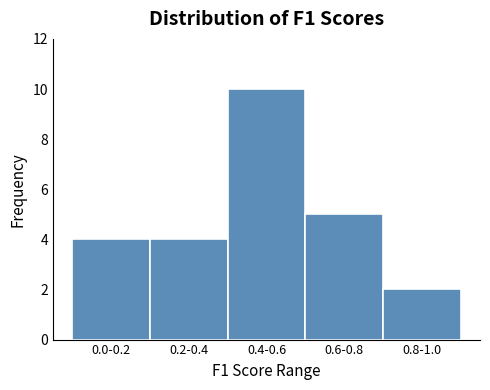

Reading left to right, what are all the values shown in this chart?

4	4	10	5	2